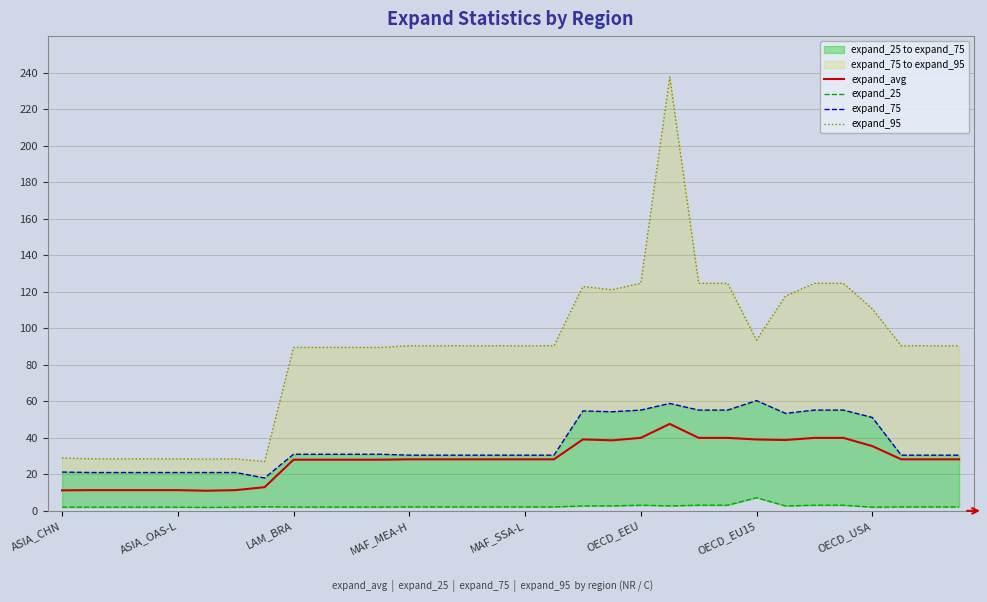

Count the number of categories in the chart.

32